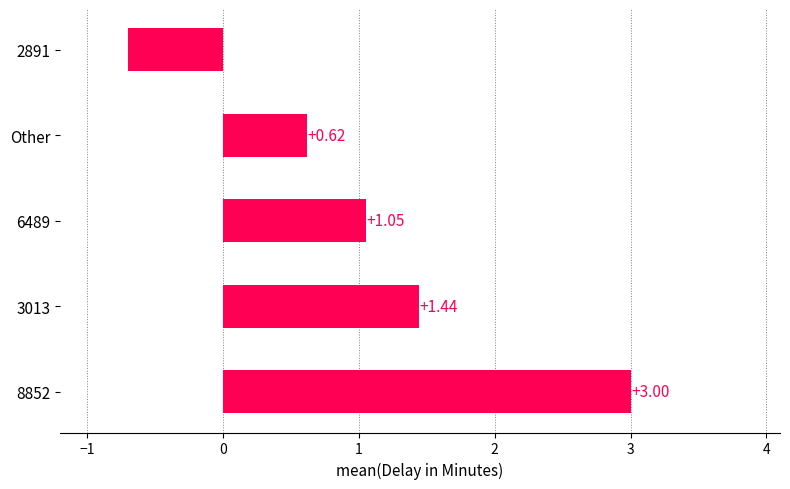

How many data points are less than 1?

2